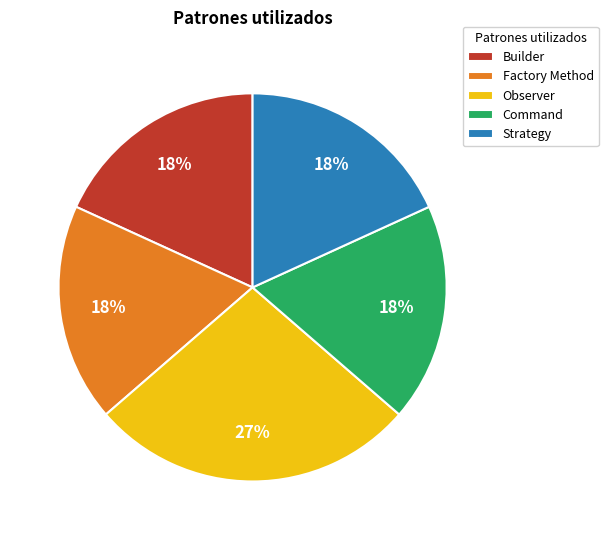

The Strategy slice represents 18% of the pie. True or false?

True